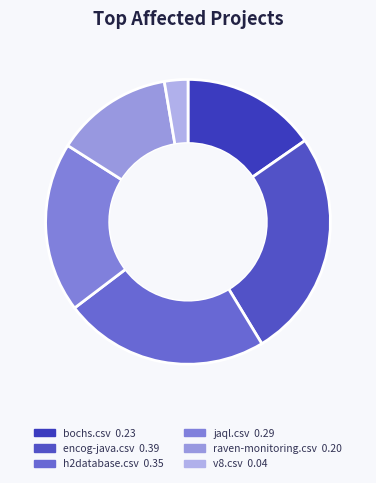

Count the number of slices in the pie.

6